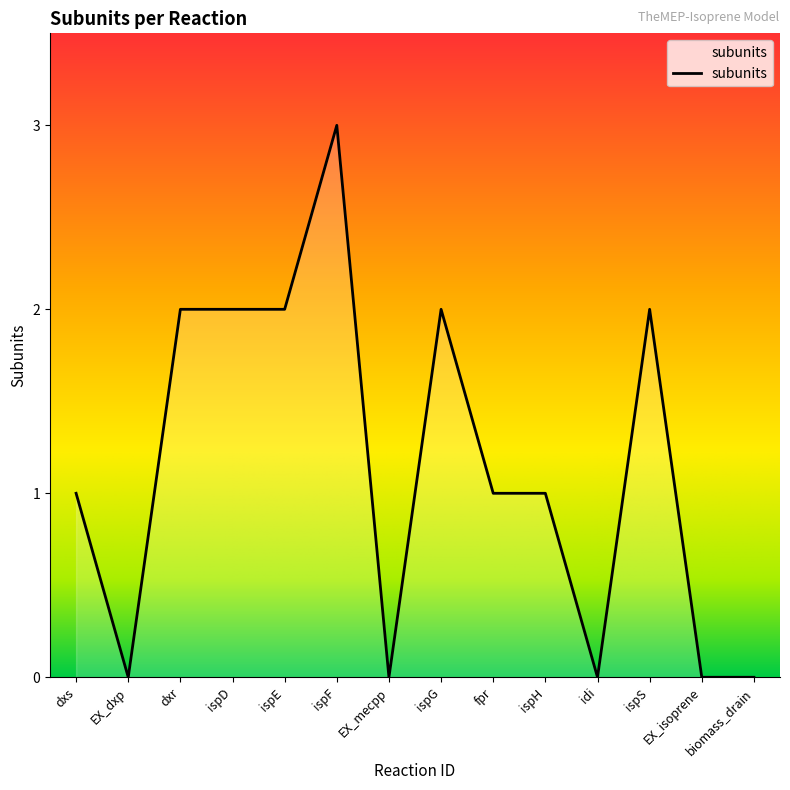

Is it true that the value at fpr is 2?

False